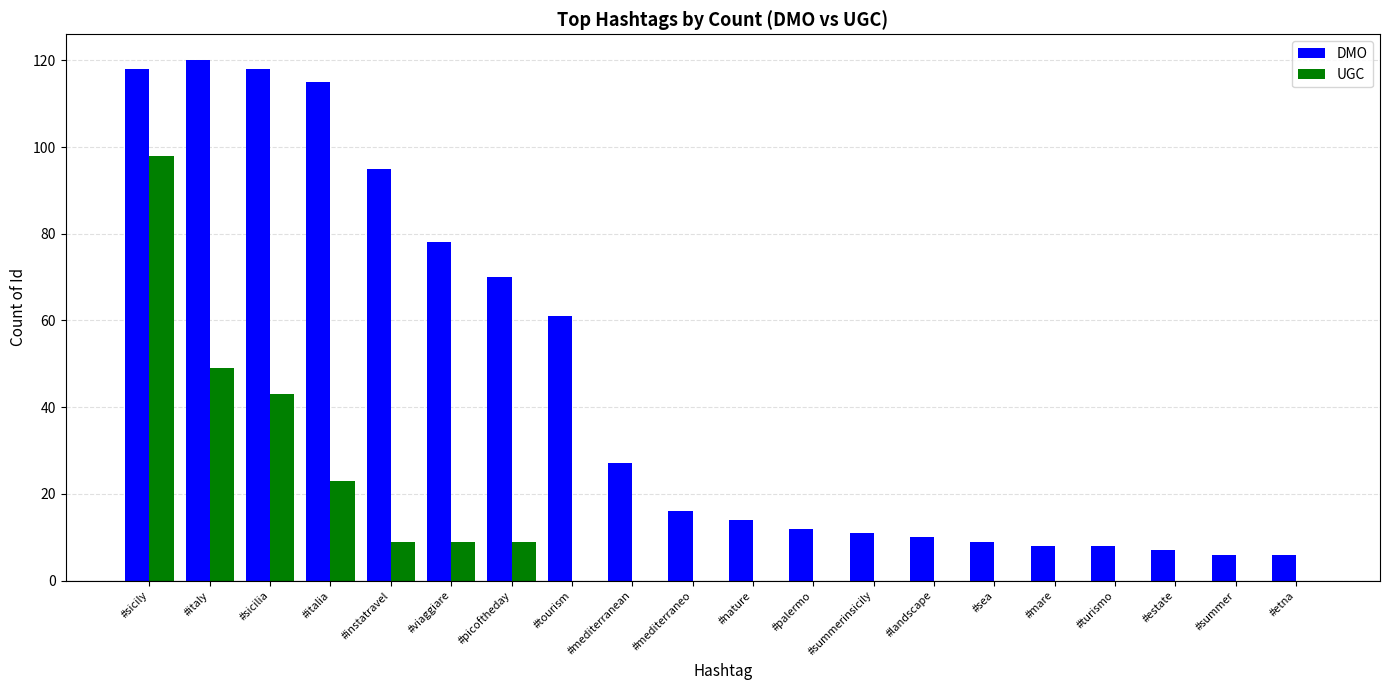

What is the total value across all series at #viaggiare?

87